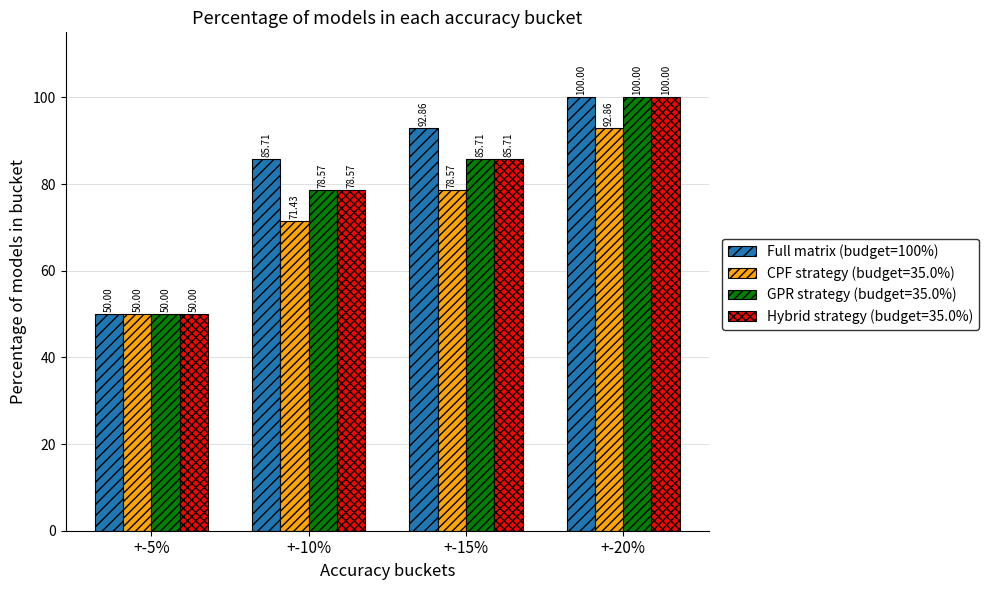

What is the sum of the GPR strategy (budget=35.0%) values at +-5% and +-10%?

128.6